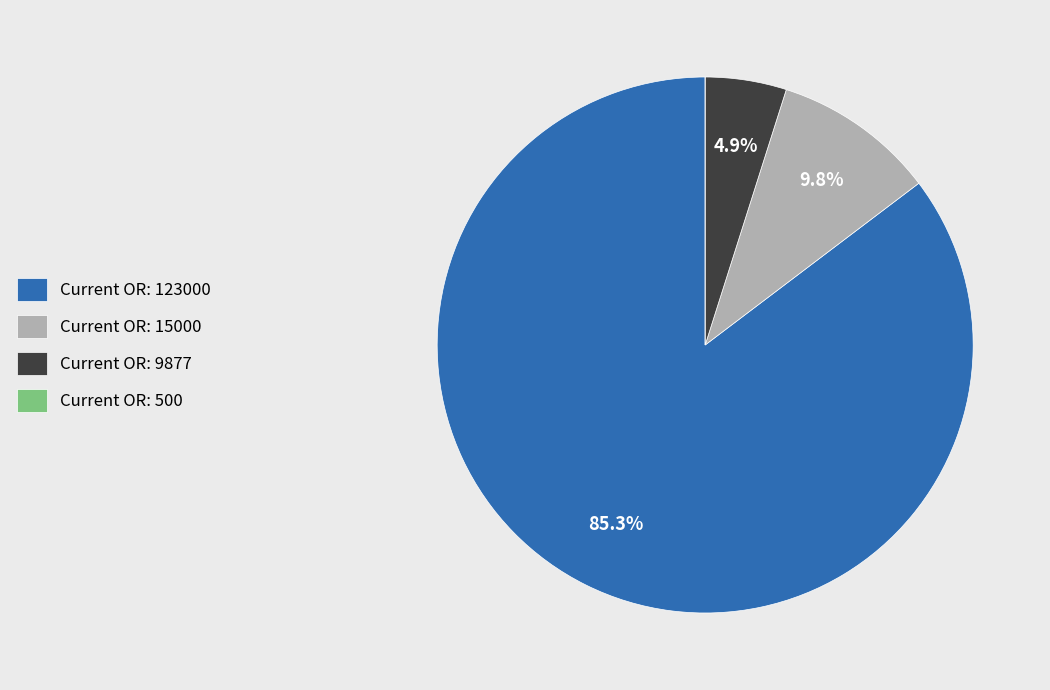

Is there any slice that represents more than half of the pie?

Yes